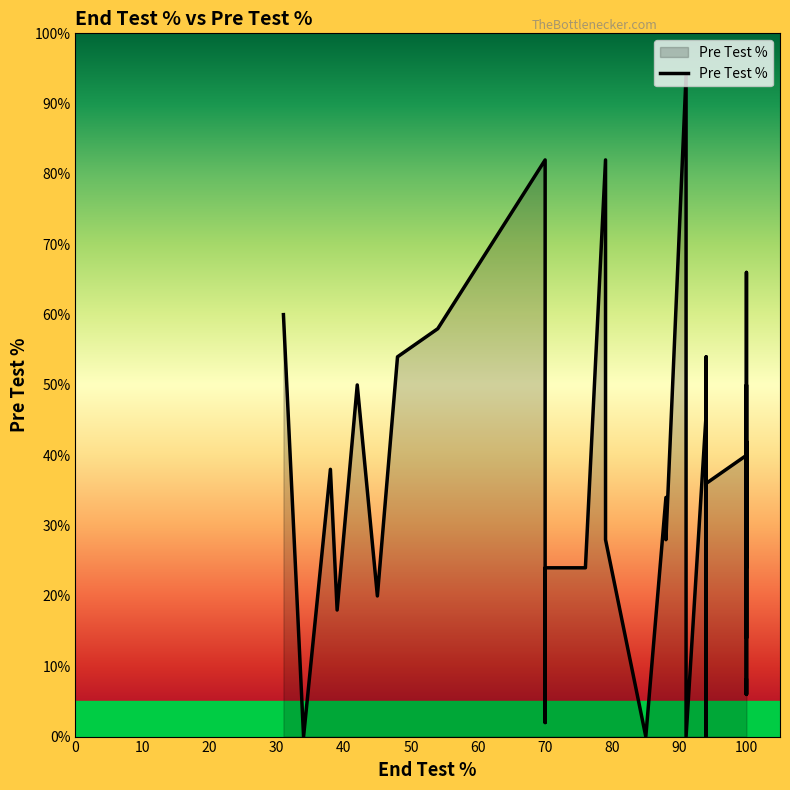

Count the number of values greater than 34.

19